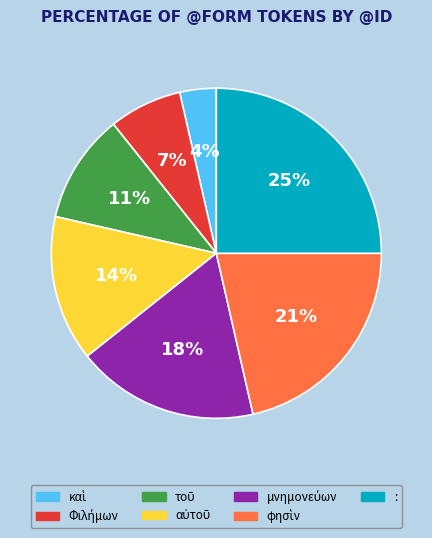

How many segments does this pie chart have?

7